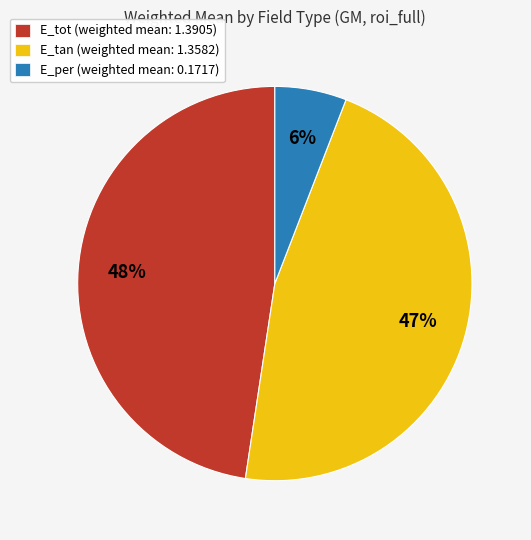

Do E_tot (weighted mean: 1.3905) and E_per (weighted mean: 0.1717) together represent more than half of the pie?

Yes